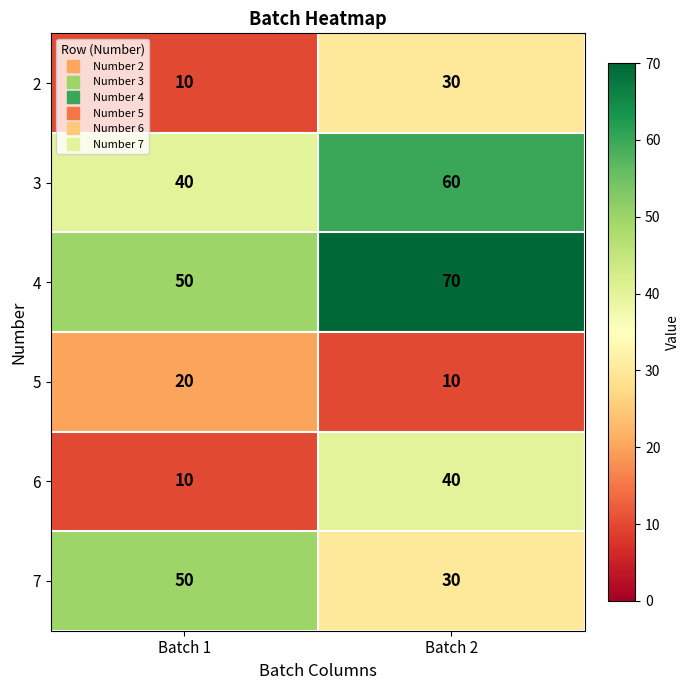

The value of 6 at Batch 2 is 9. True or false?

False